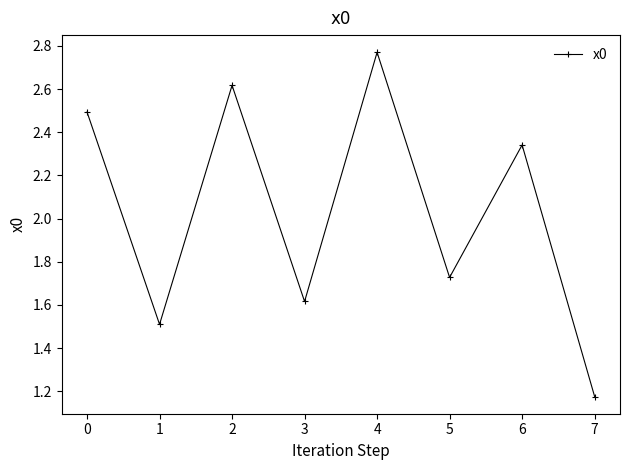

List the labels in order of value, smallest first.

7, 1, 3, 5, 6, 0, 2, 4